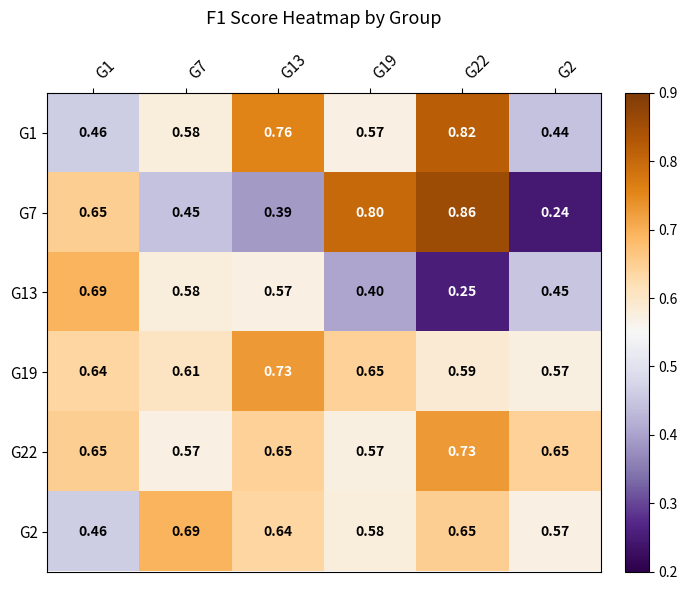

Count the number of data series in this chart.

6